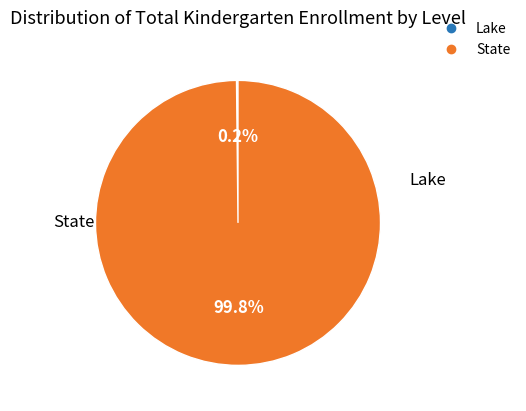

What portion of the pie excludes State?

0.2%